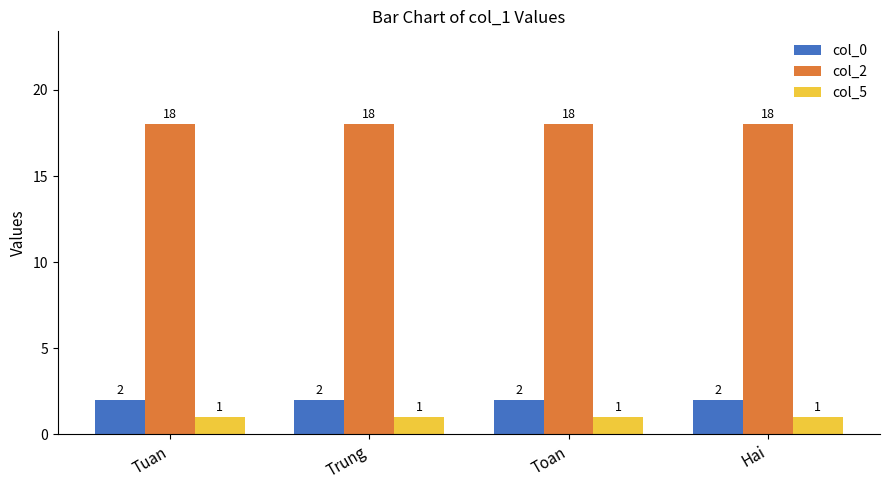

What is the sum of the col_0 values at Toan and Tuan?

4